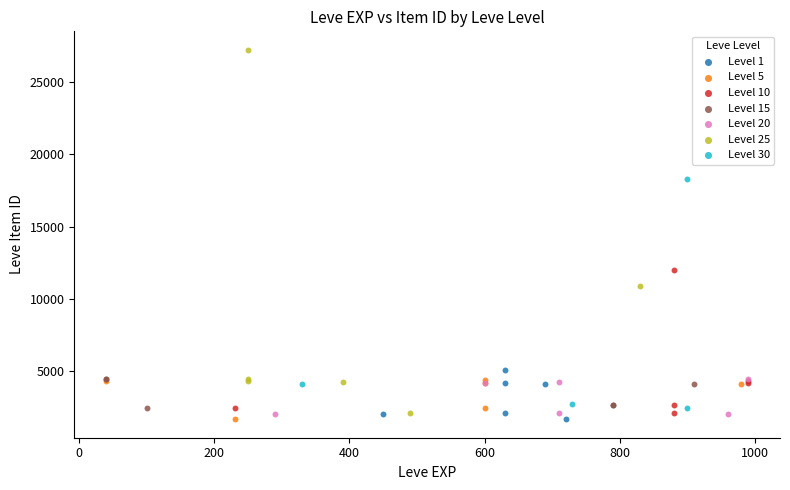

What are all the series names shown in the legend?

Level 1, Level 5, Level 10, Level 15, Level 20, Level 25, Level 30